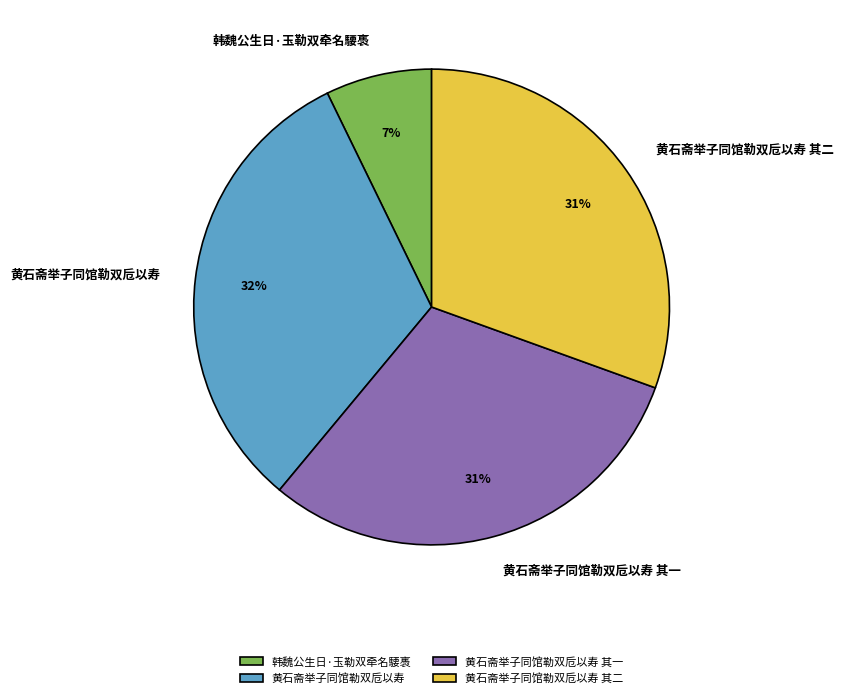

To the nearest percent, what percentage of the pie is 韩魏公生日·玉勒双牵名騕褭?

7%